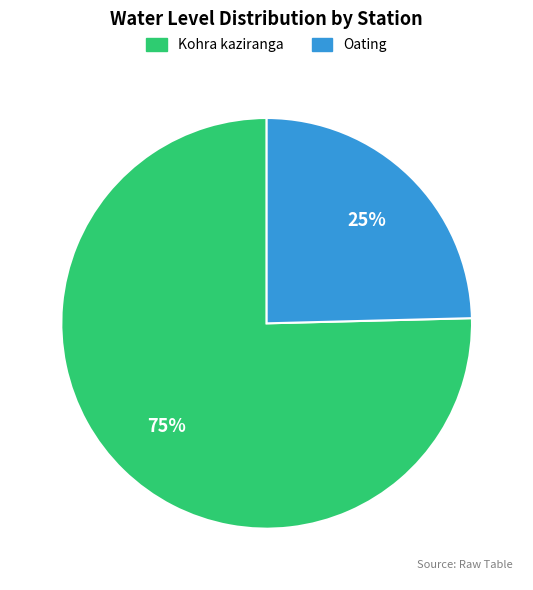

To the nearest percent, what is the average slice percentage?

50%